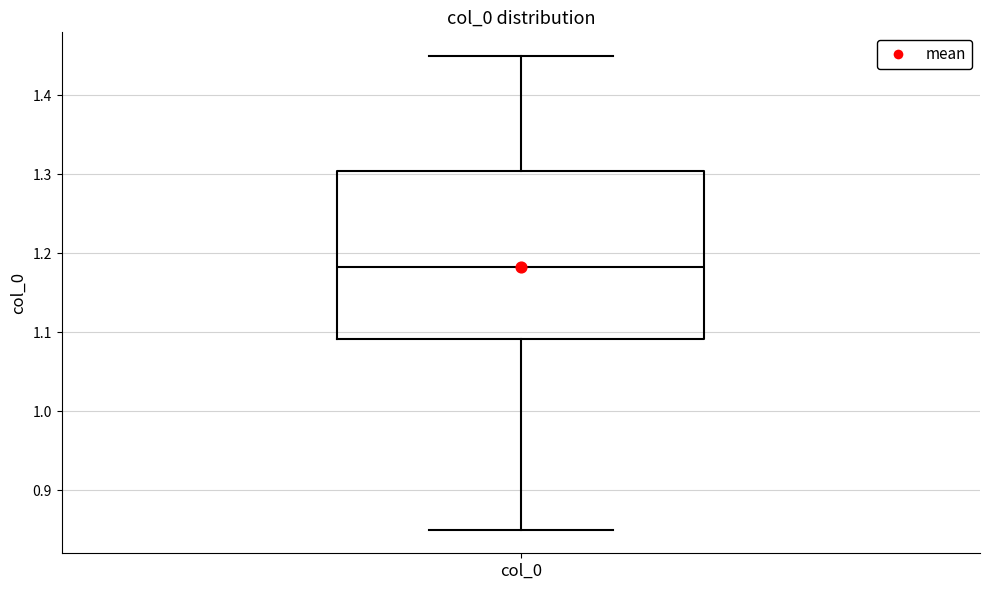

Transcribe this box plot: give where the median line is, the range the box spans, and where the two whiskers end, as read against the y-axis. The values are not printed on the chart, so give them approximately, as read against the axis.

median 1.18, box 1.09 to 1.30, whiskers 0.85 to 1.45